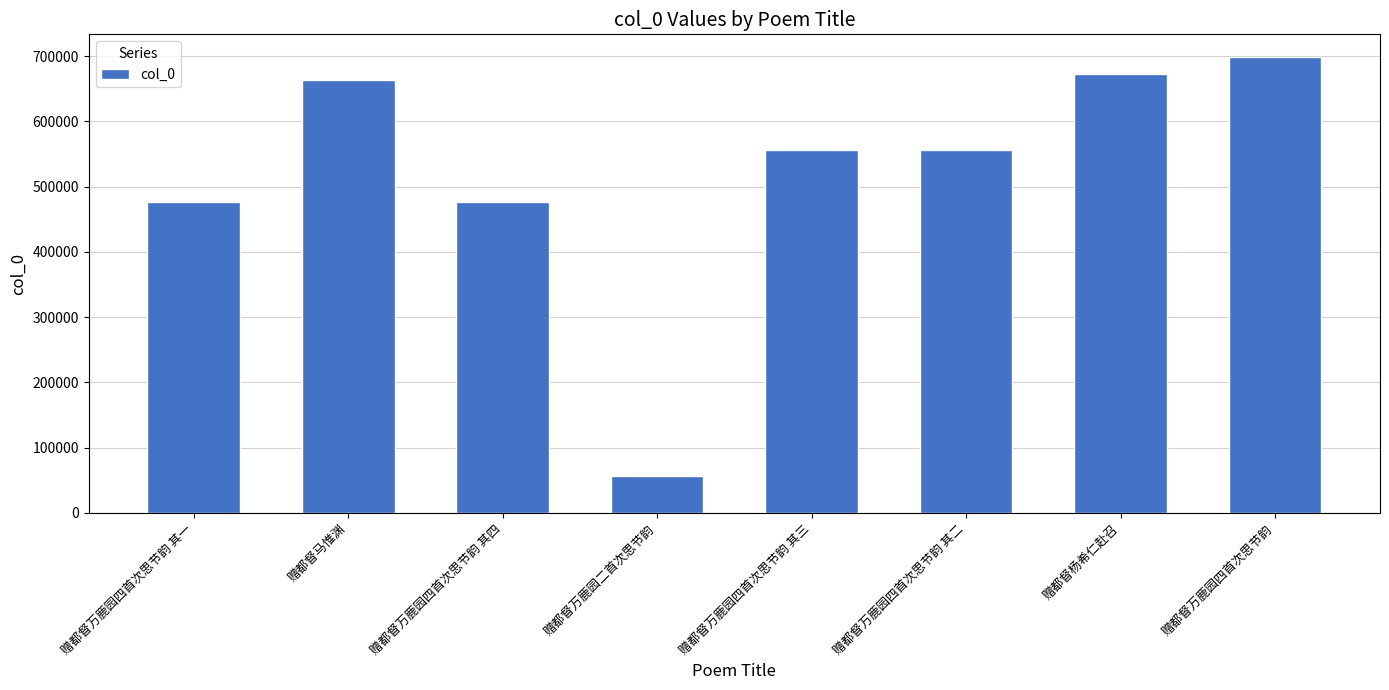

The chart shows a value of 192949 at 赠都督万鹿园四首次思节韵 其三. True or false?

False